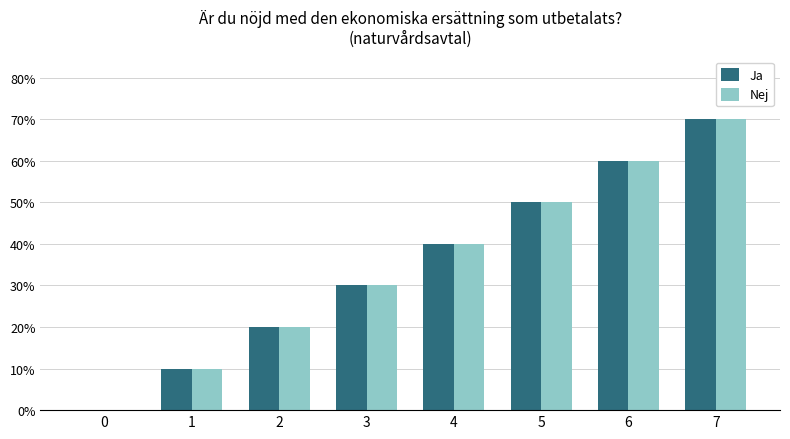

Which series has the widest spread of values?

Ja